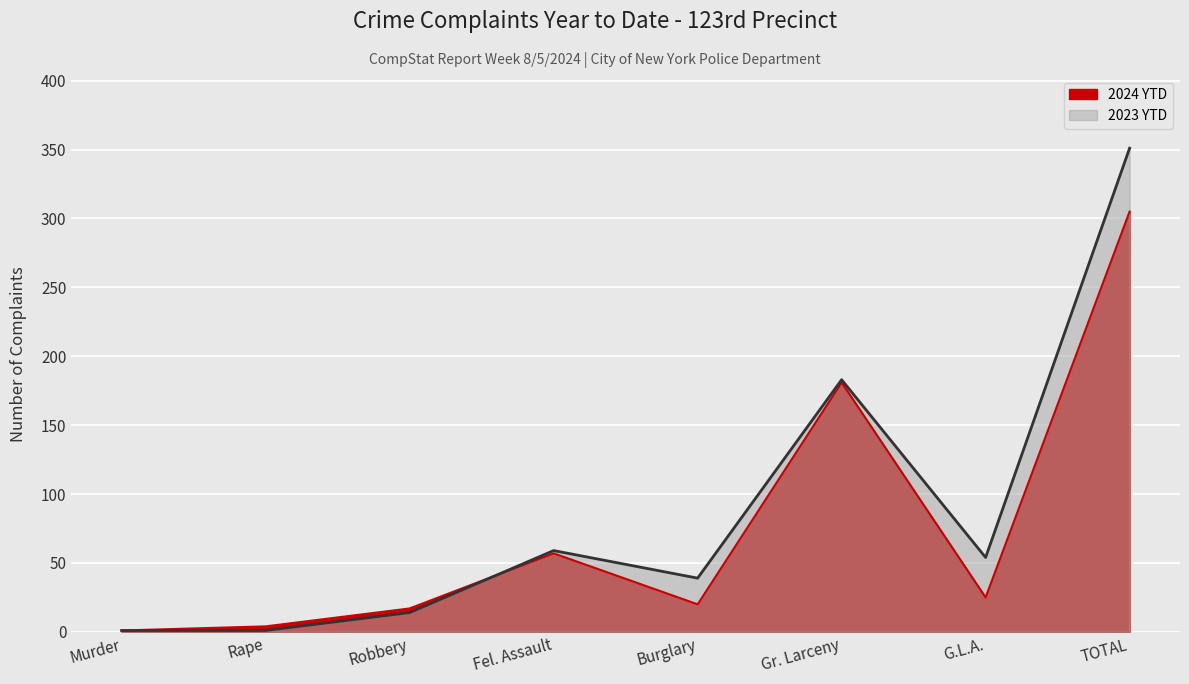

What value does the 2023 YTD series have at Fel. Assault, to the nearest 10?

60